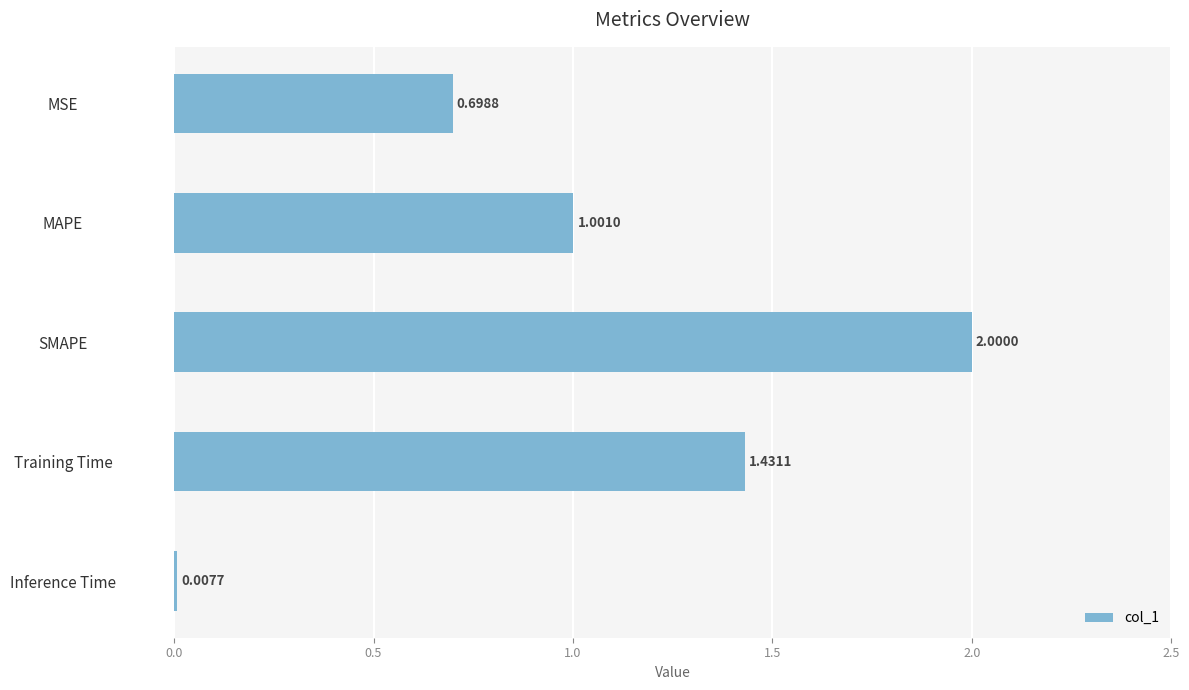

What is the change in value from MSE to SMAPE?

+1.3